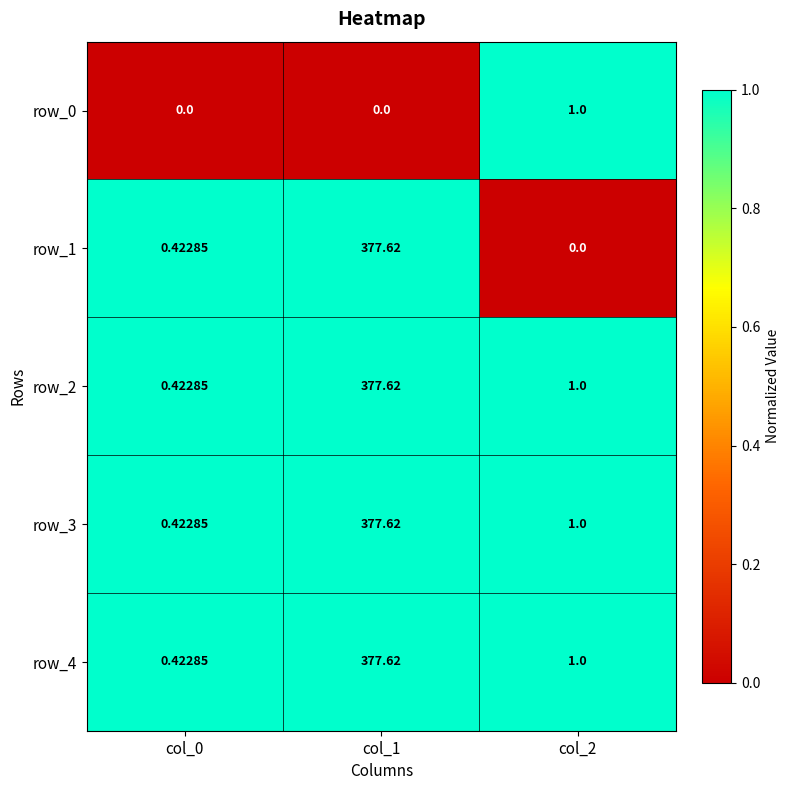

What is the highest value of the row_1 series?

377.6